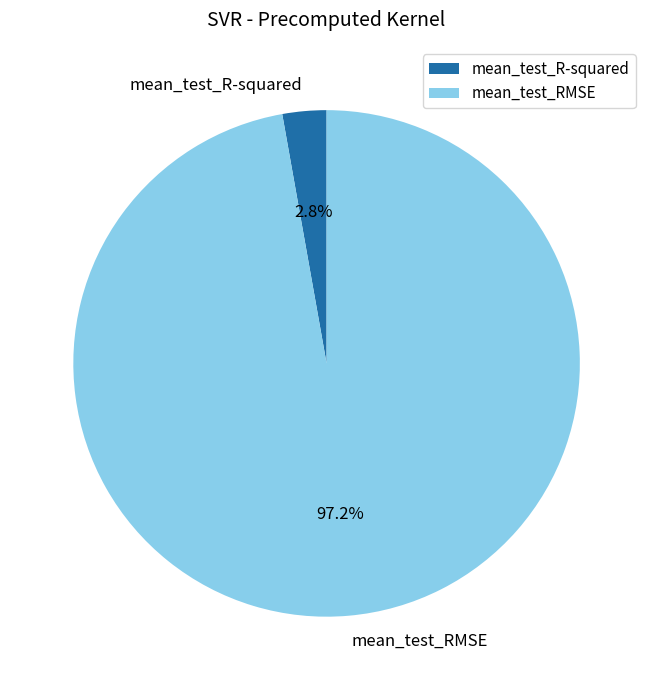

To the nearest percent, what portion does mean_test_R-squared represent?

3%